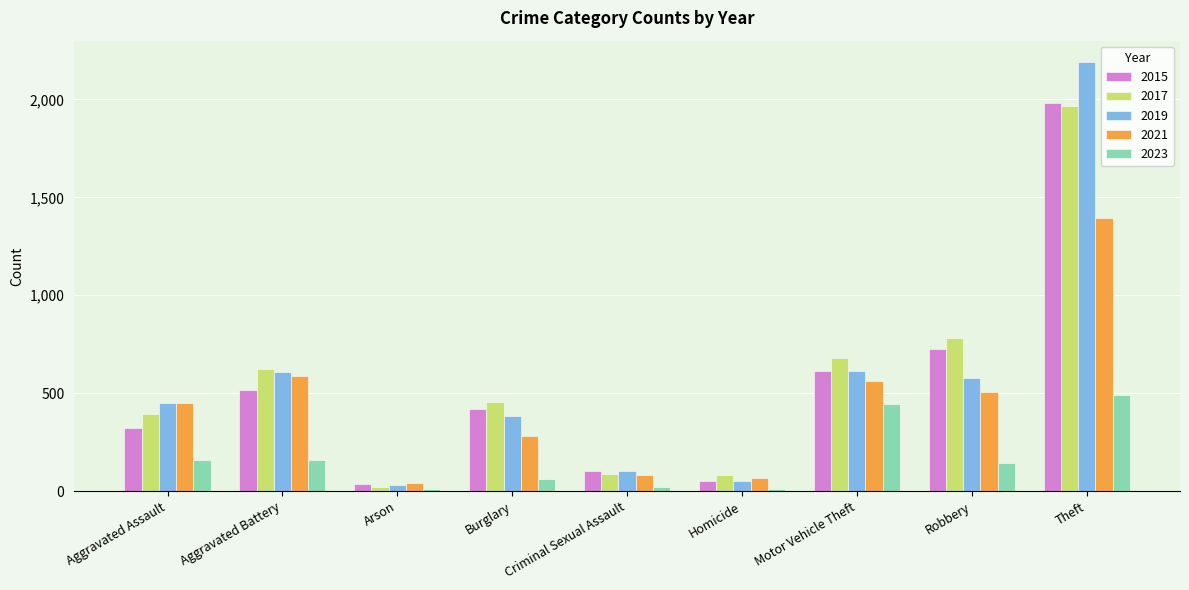

At which label is 2017 closest to 995?

Robbery